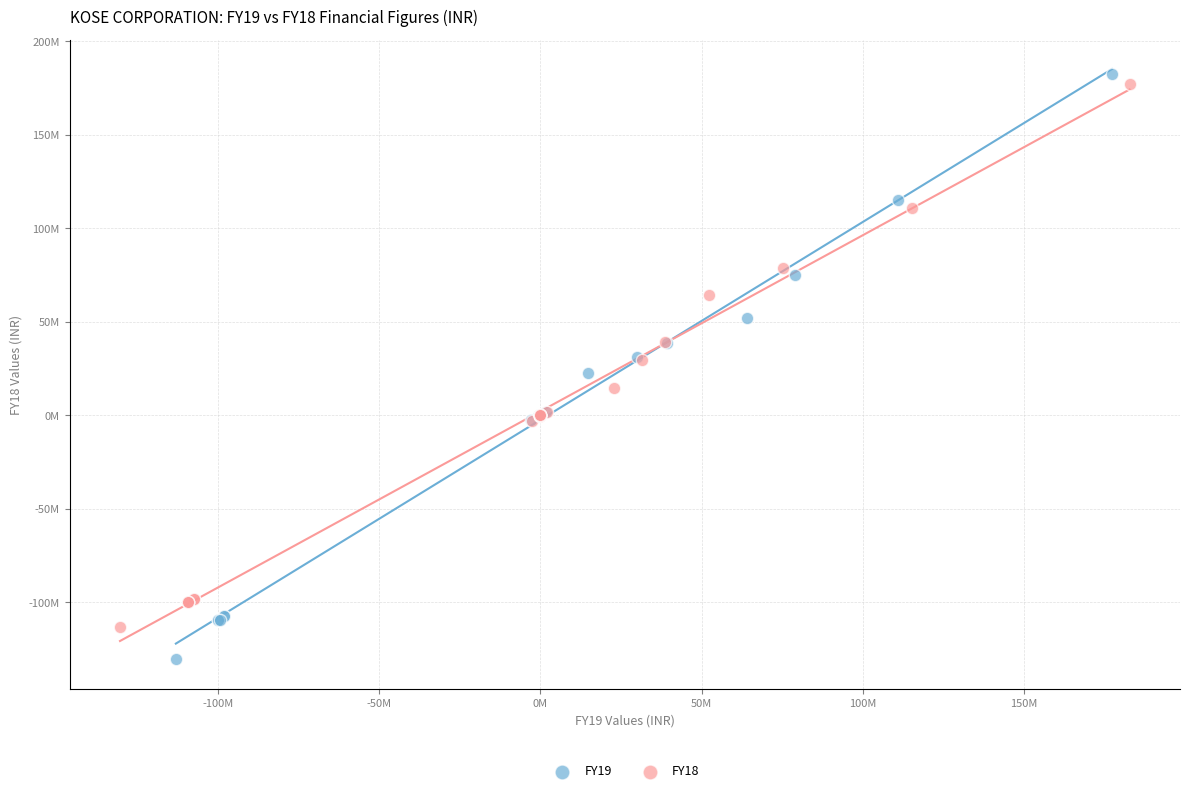

What are all the series names shown in the legend?

FY19, FY18